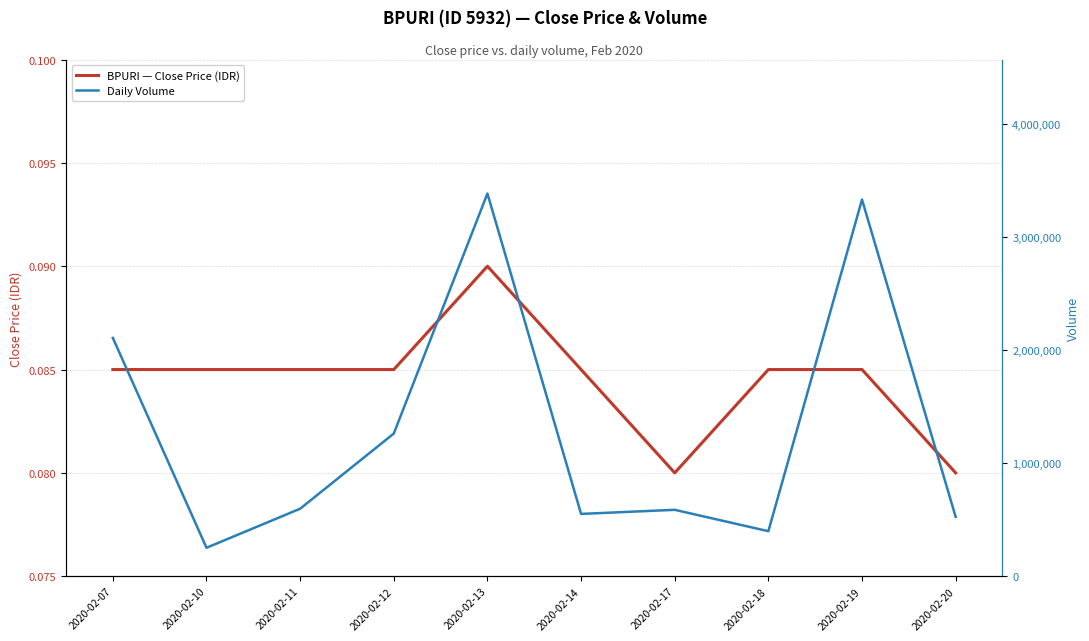

Reading right to left, transcribe all the data shown in this chart.

close: 0.1	0.1	0.1	0.1	0.1	0.1	0.1	0.1	0.1	0.1
vol: 525300.0	3333600.0	398300.0	587600.0	551300.0	3387100.0	1262700.0	597200.0	251600.0	2108900.0